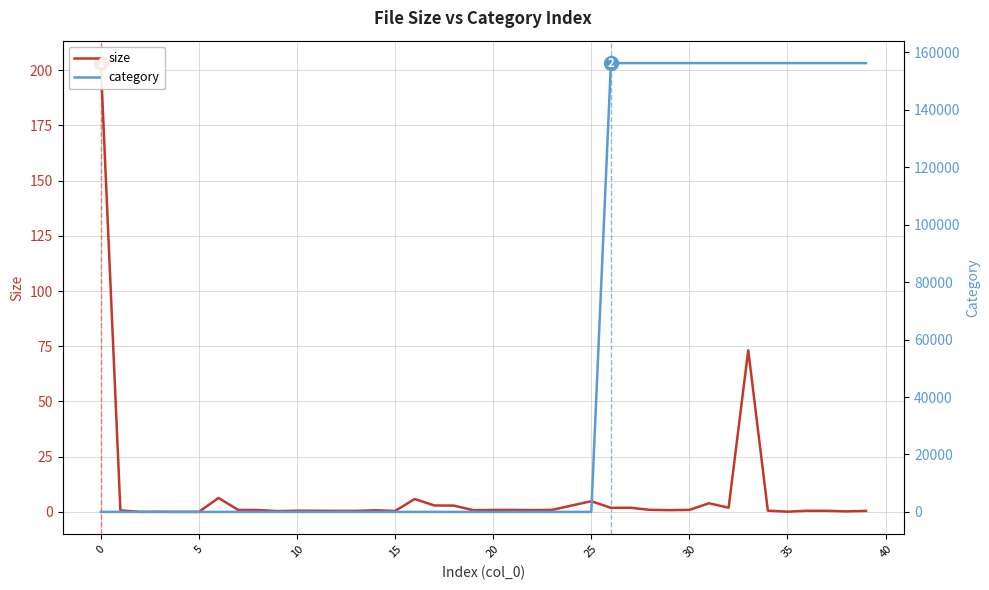

At which label is size closest to 101?

33